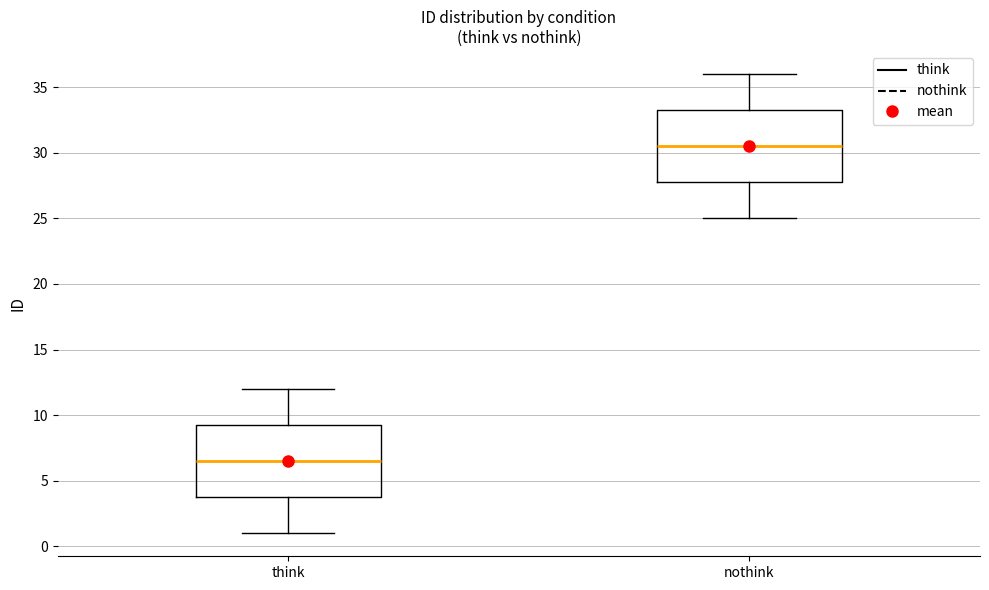

Reading left to right, transcribe this box plot: for each box, give where its median line is, the range the box spans, and where its two whiskers end, as read against the y-axis. The values are not printed on the chart, so give them approximately, as read against the axis.

think: median 6.5, box 4.0 to 9.5, whiskers 1.0 to 12.0
nothink: median 30.5, box 28.0 to 33.5, whiskers 25.0 to 36.0